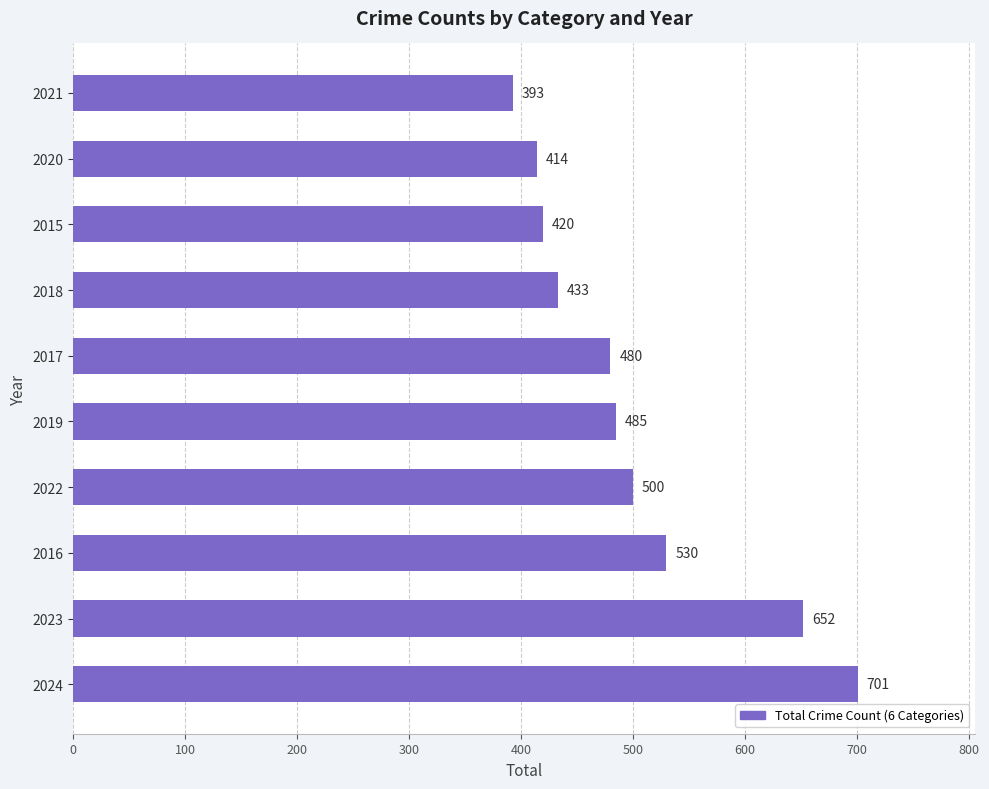

How many categories are shown in the chart?

10